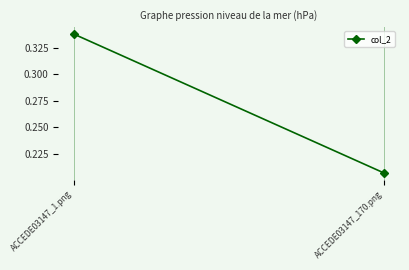

What is the value of the 1st point from the left?

0.3